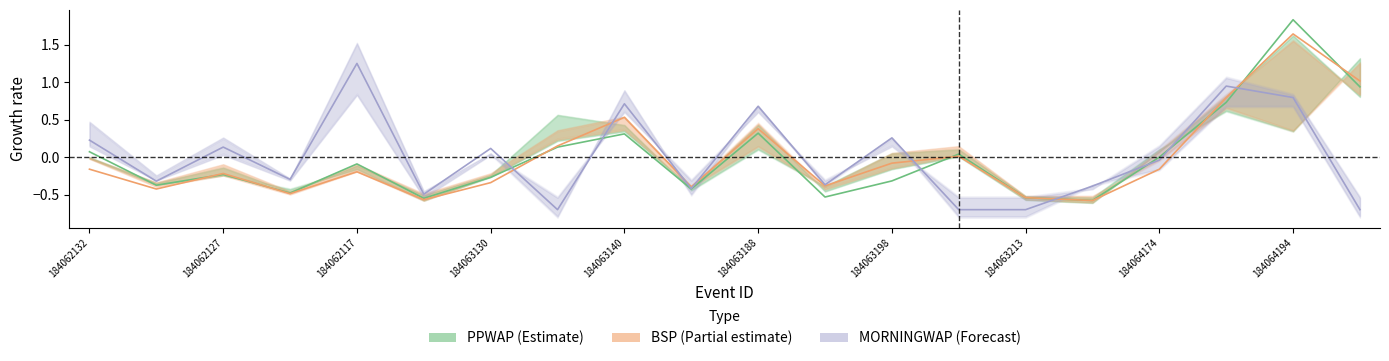

What is the spread (max minus min) of values at 184063213?

0.2